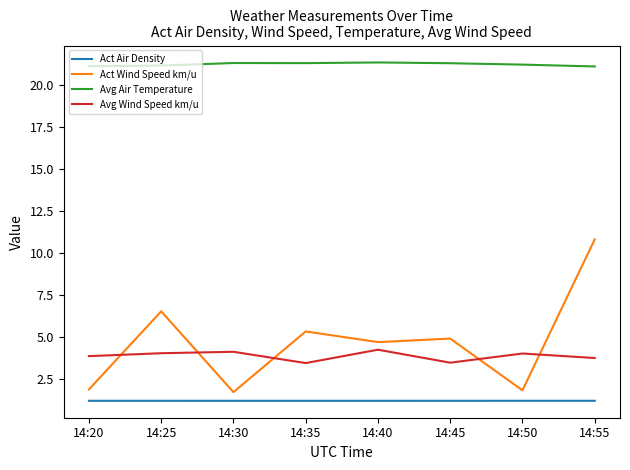

True or false: Avg Wind Speed km/u and Avg Air Temperature cross at least once.

False